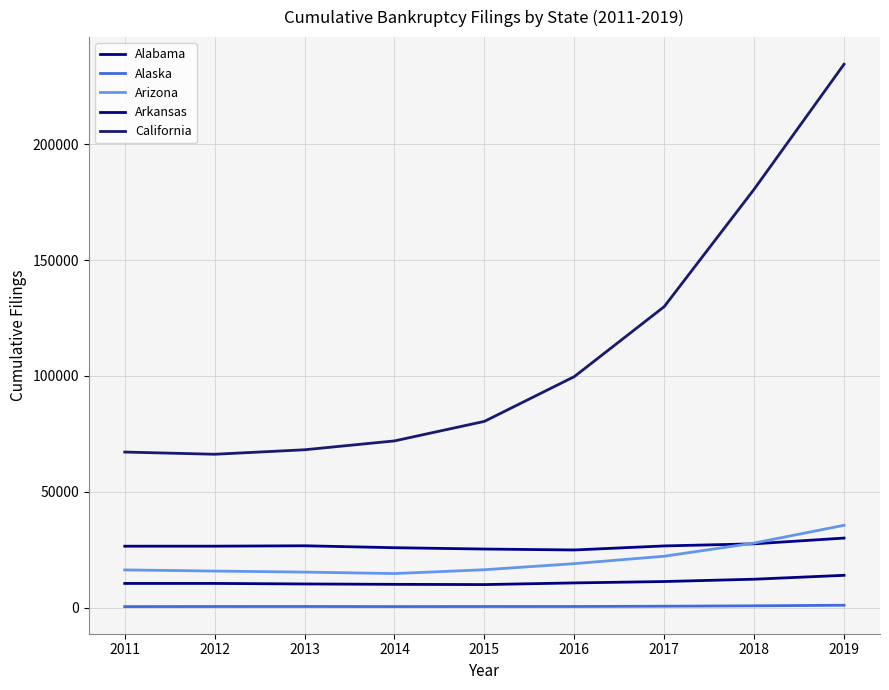

True or false: California and Arkansas cross at least once.

False